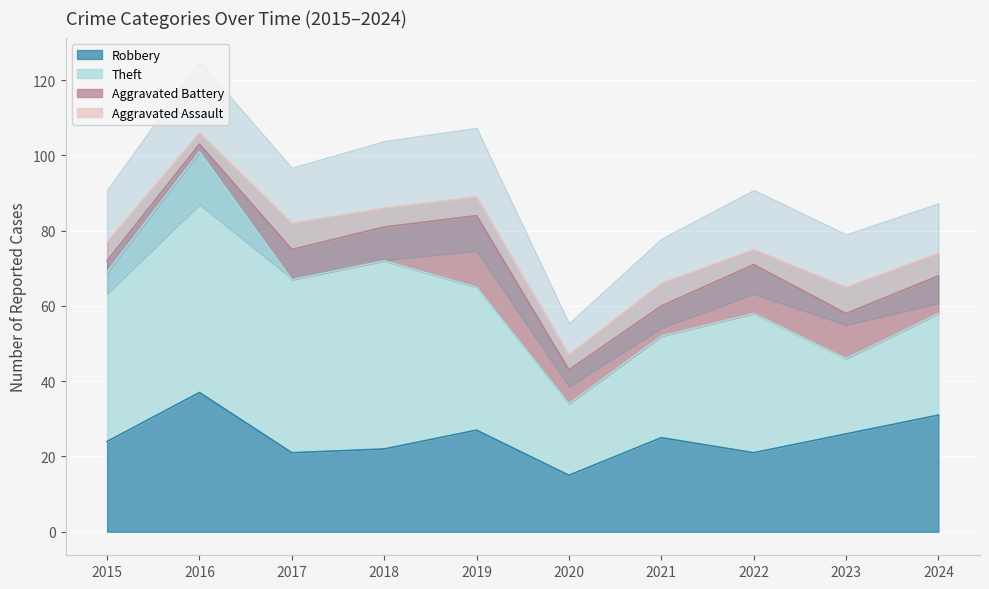

Is the value of Aggravated Battery at 2015 greater than the value of Robbery at 2016?

No